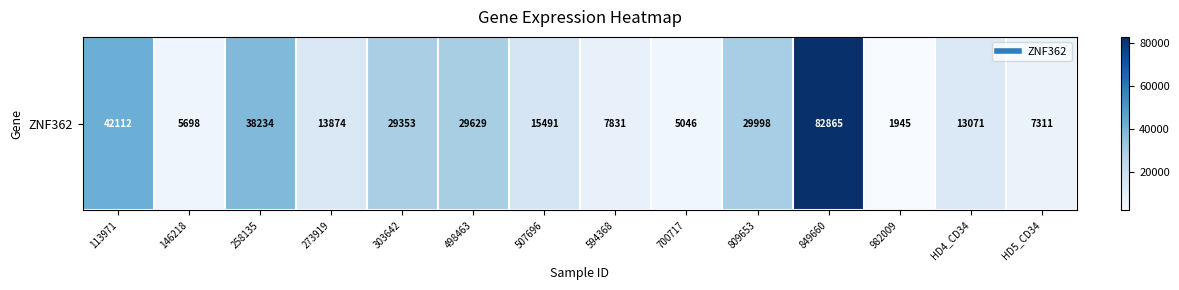

What is the minimum value shown in the chart?

1945